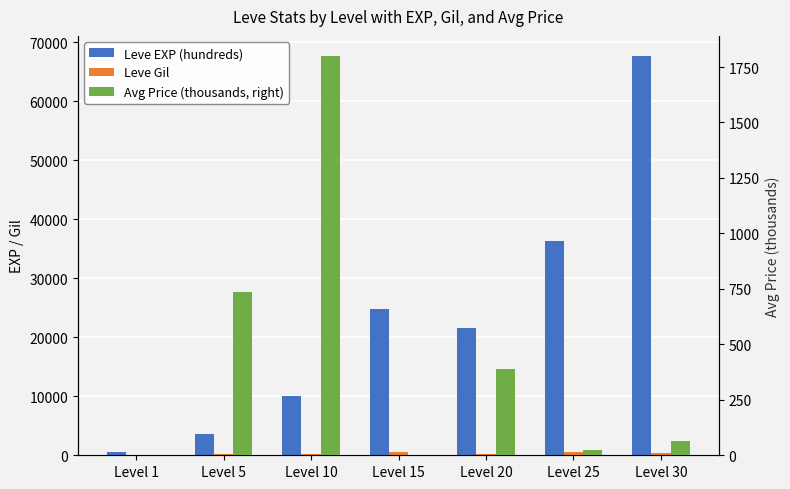

Does the chart contain any negative values?

No